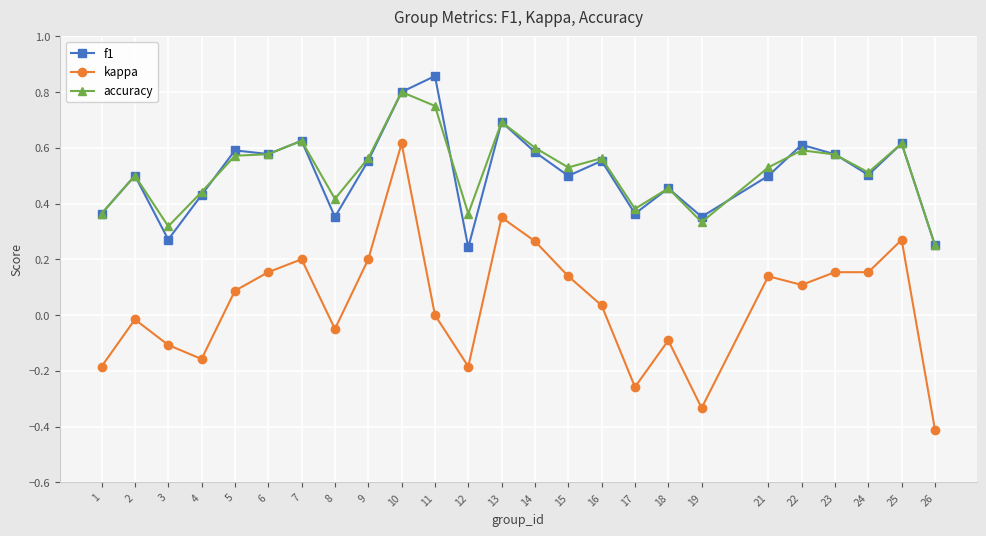

Which series has the widest spread of values?

kappa